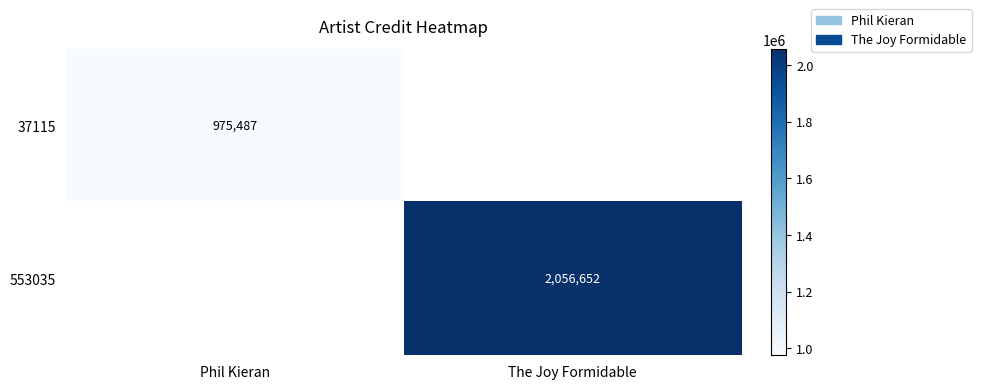

The 553035 series shows 3489715 at The Joy Formidable. True or false?

False